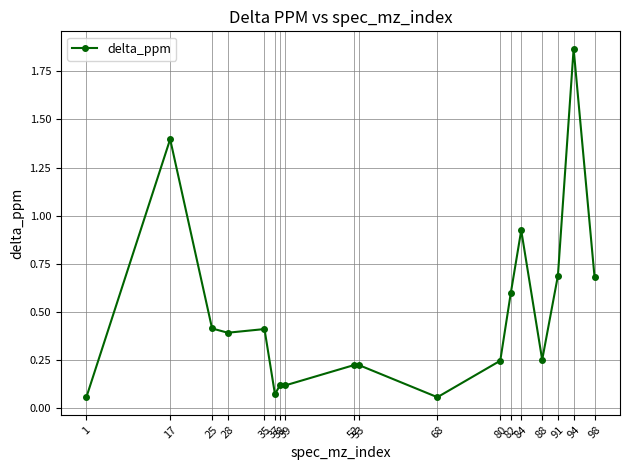

What is the sum of all values?

8.7